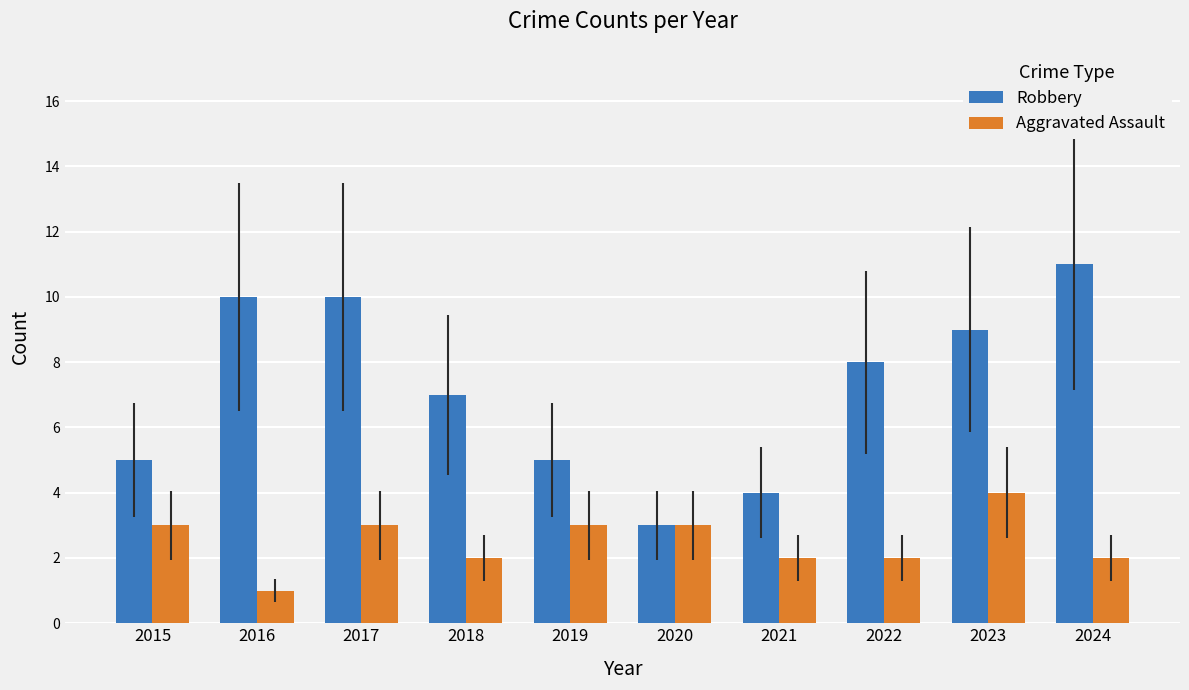

Reading right to left, extract all data points from this chart.

Robbery: 11	9	8	4	3	5	7	10	10	5
Aggravated Assault: 2	4	2	2	3	3	2	3	1	3